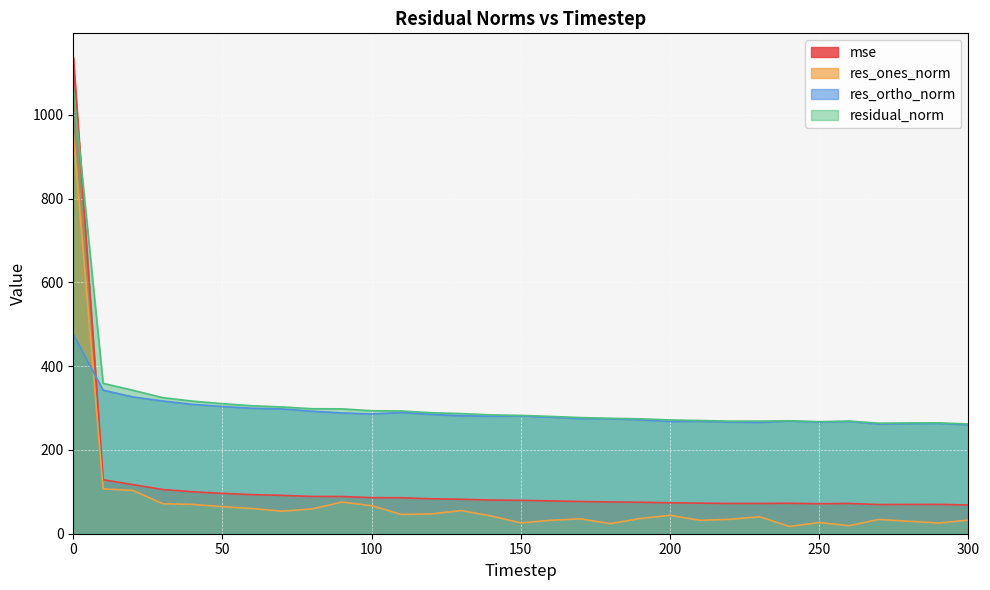

What is the sum of the res_ones_norm values at 210 and 110?

78.0